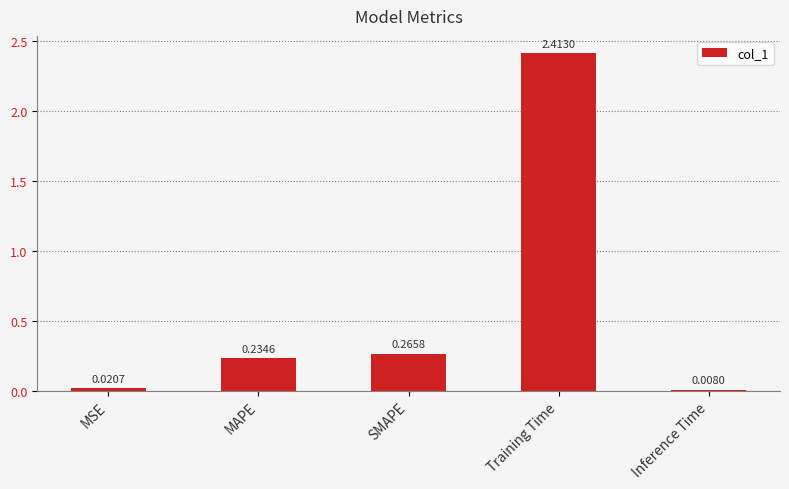

List the labels in order of value, smallest first.

Inference Time, MSE, MAPE, SMAPE, Training Time